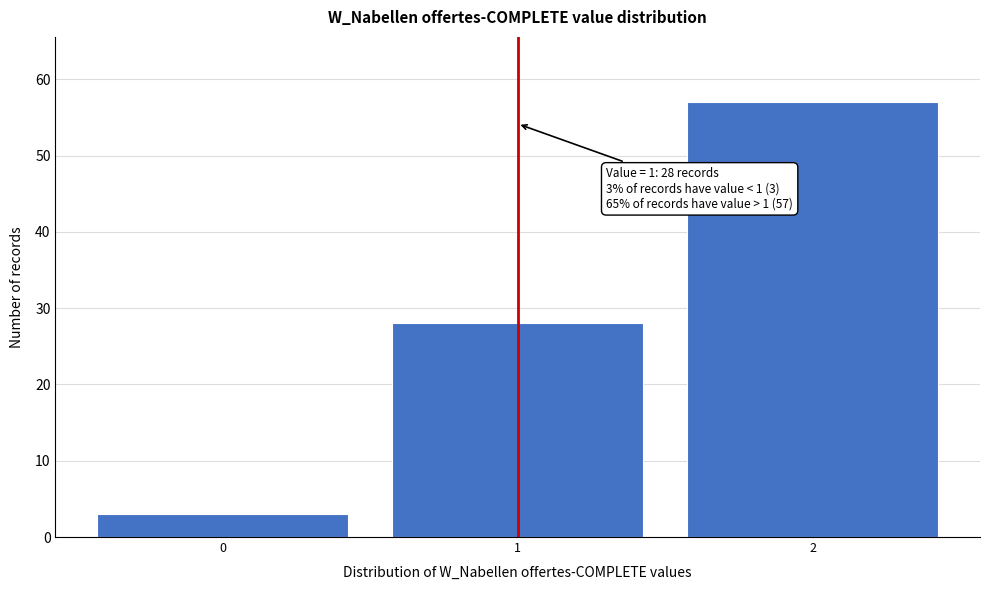

Over which range of the x-axis is the bar tallest?

1.5 to 2.5